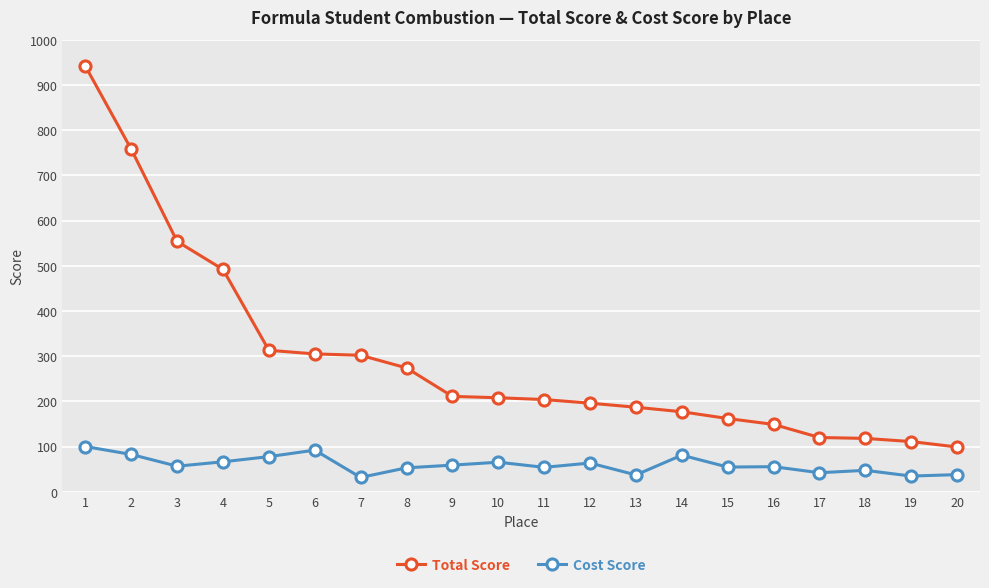

Where is the first local minimum for Cost Score?

3